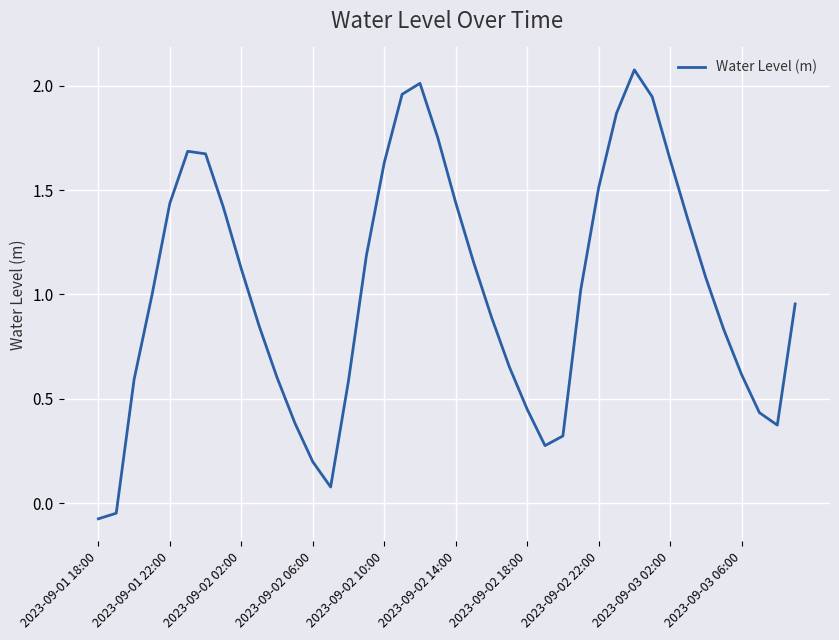

How many lines are shown in the chart?

1